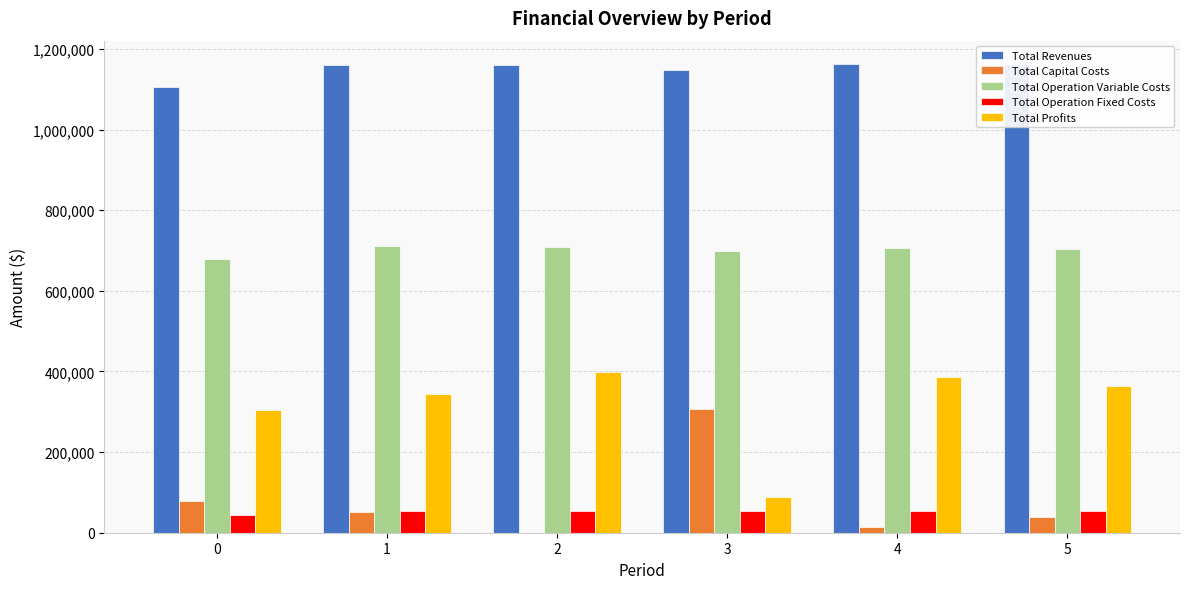

List the labels in order of Total Revenues value, largest first.

4, 5, 1, 2, 3, 0